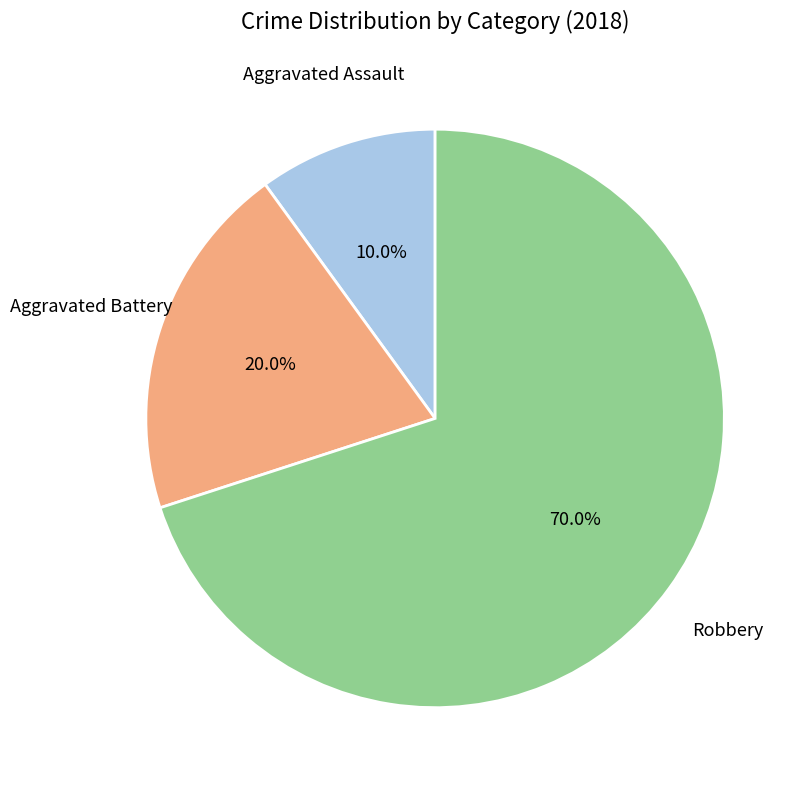

Is there any slice that represents more than half of the pie?

Yes